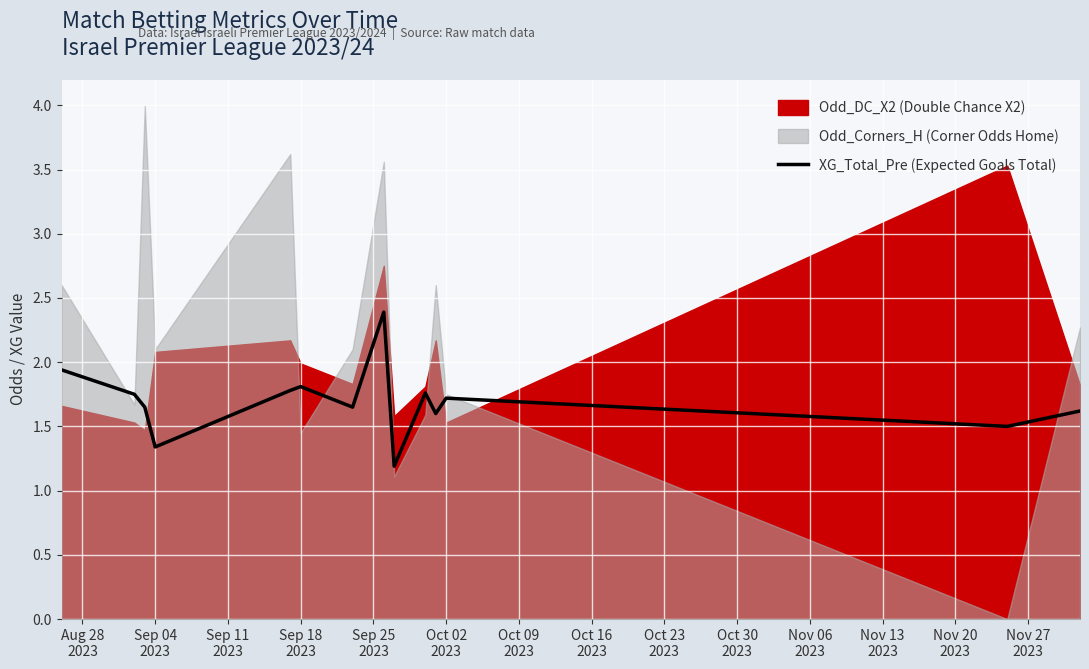

What is the lowest value of the XG_Total_Pre (Expected Goals Total) series?

1.2